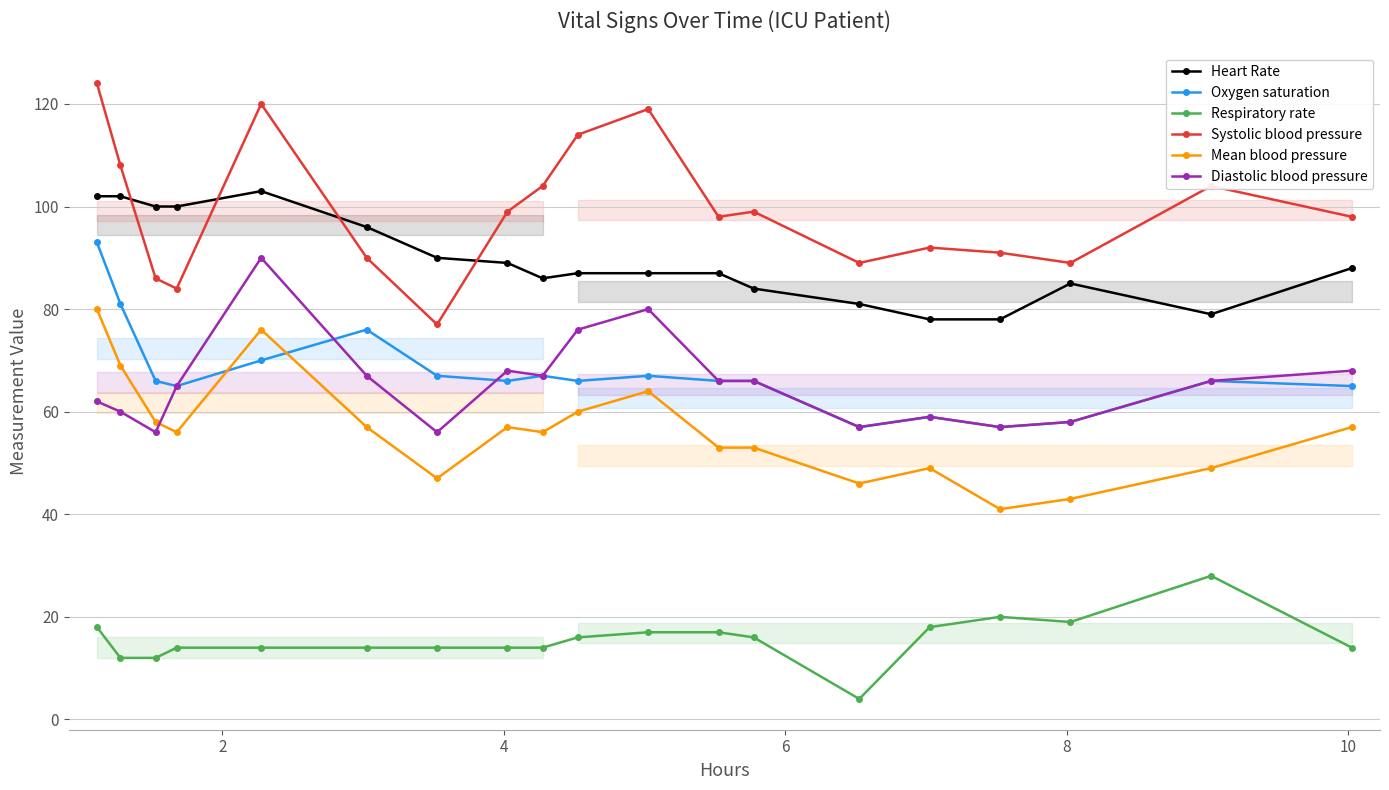

True or false: Systolic blood pressure and Diastolic blood pressure intersect in this chart.

False